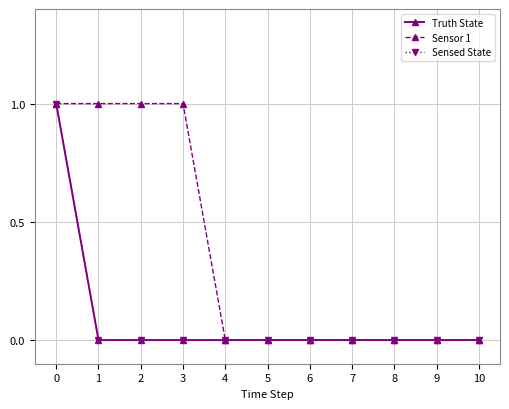

Is this an area chart (filled region under the line)?

No